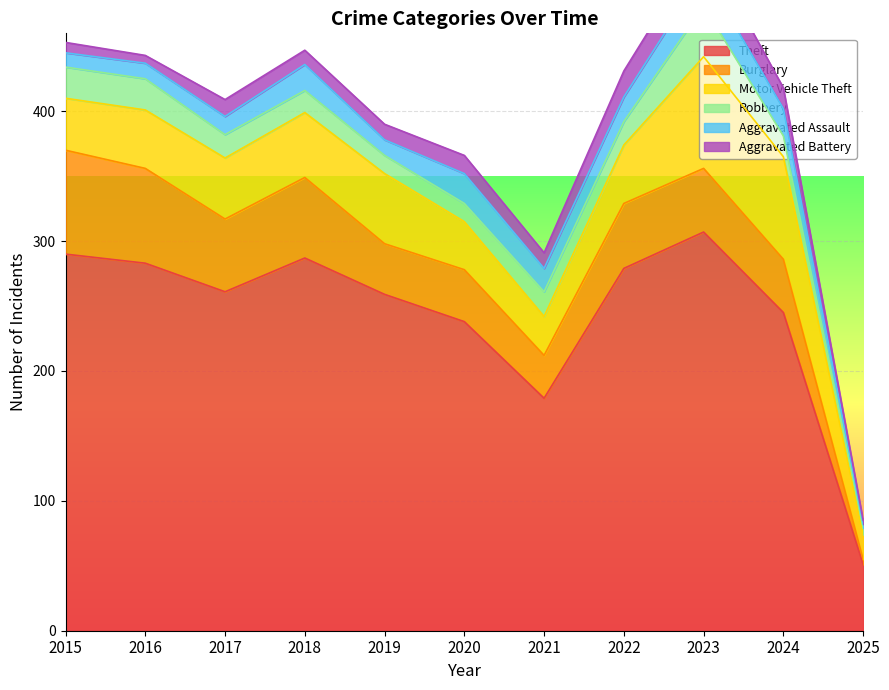

Which series has the largest total across all categories?

Theft